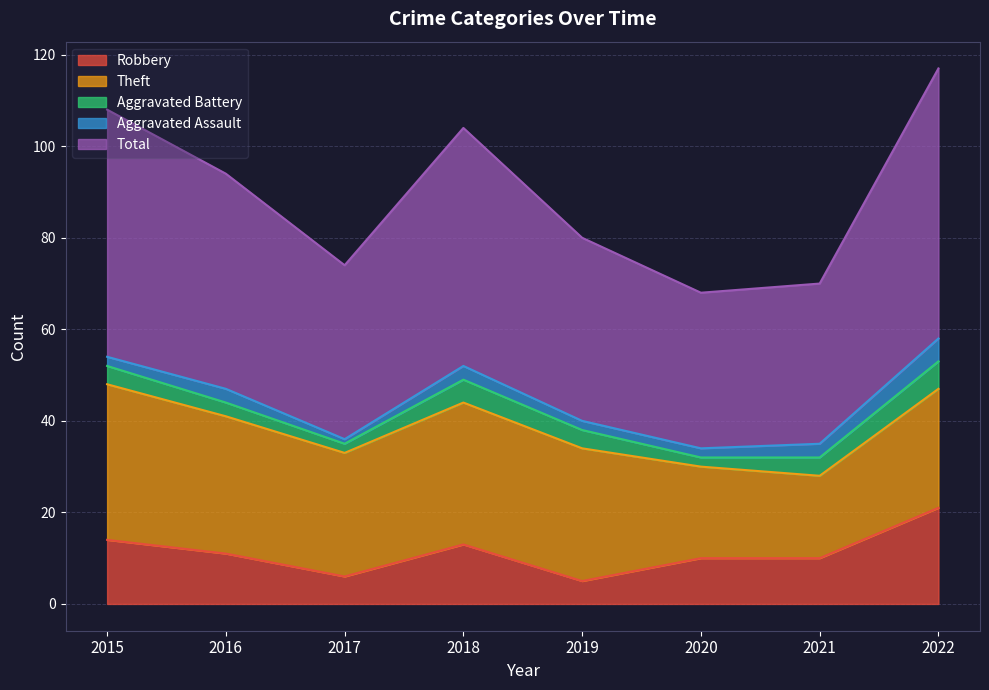

Which series has the largest range (max minus min)?

Total